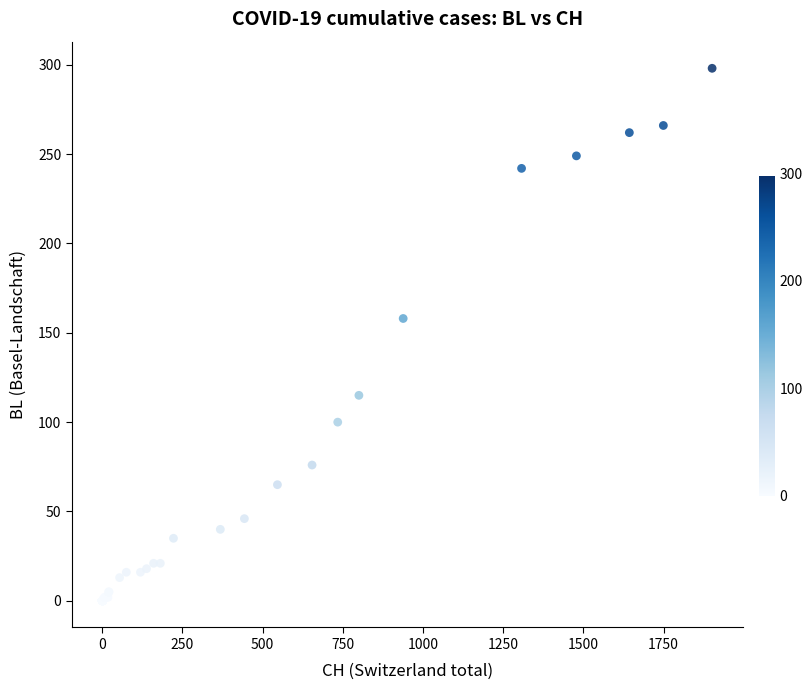

What Y value in the scatter plot is closest to 149?

158